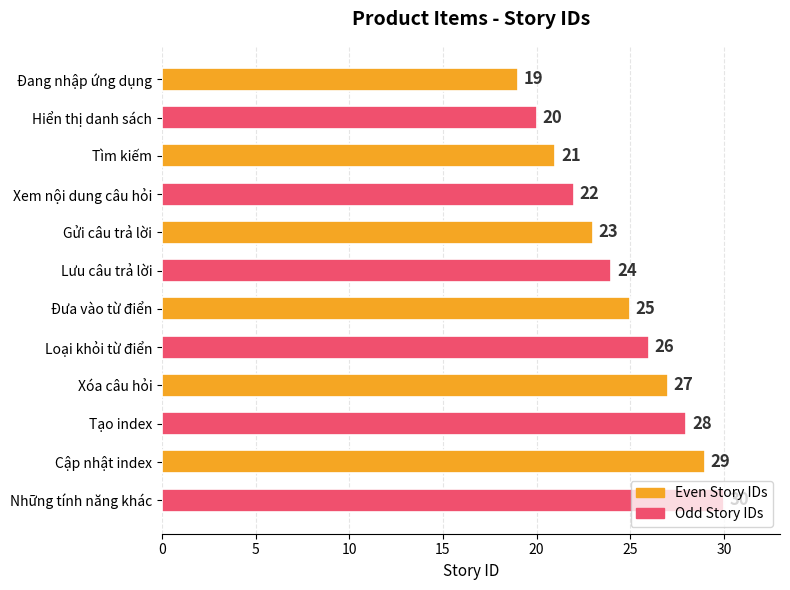

True or false: the data shows 21 at Tìm kiếm.

True